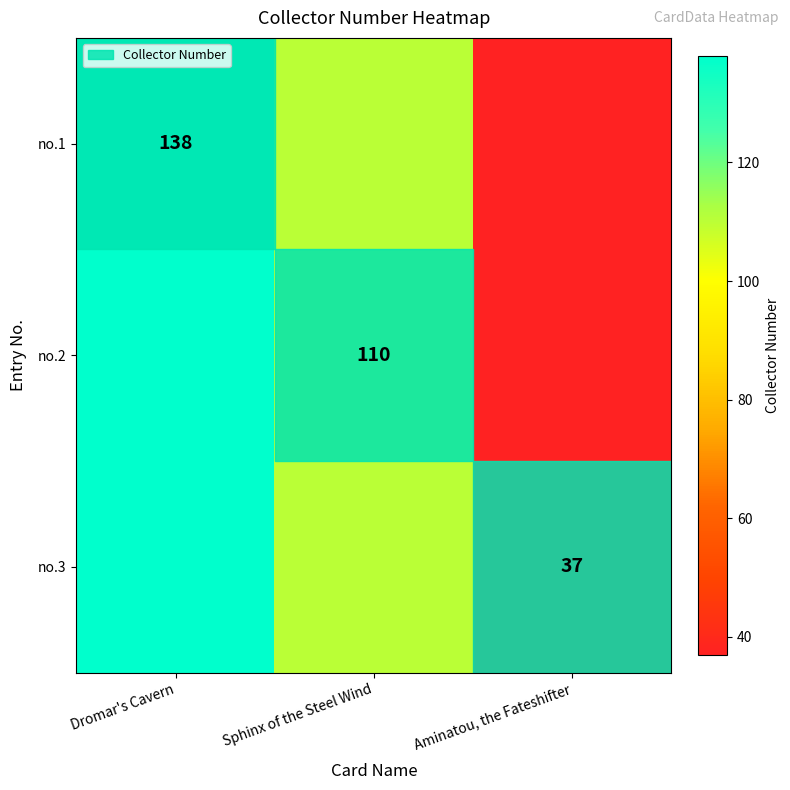

The no.3 series shows 16 at Aminatou, the Fateshifter. True or false?

False